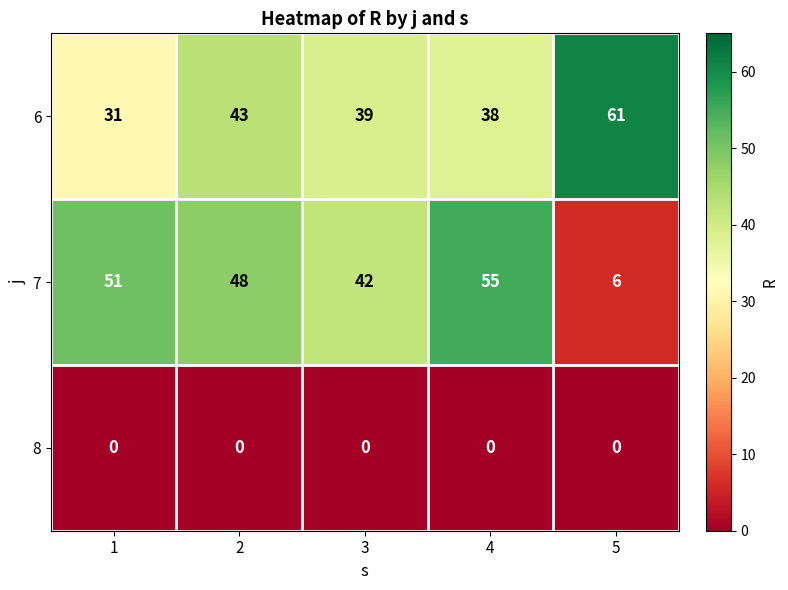

What is the maximum value for 7?

55